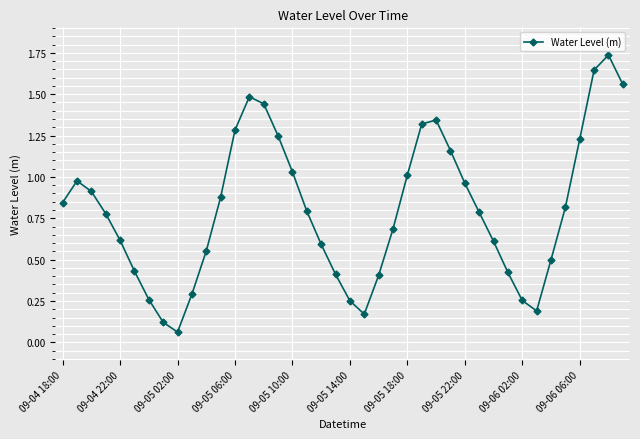

How many interior local valleys (lower than both neighbors) does the data have?

3